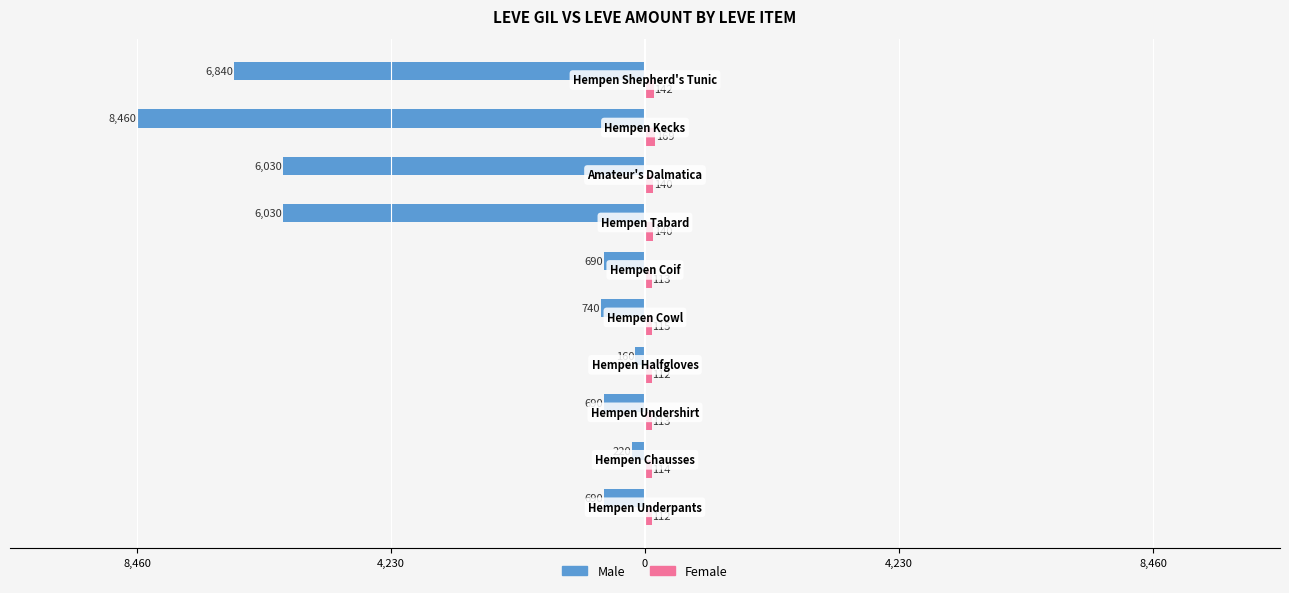

Does the chart contain any negative values?

Yes